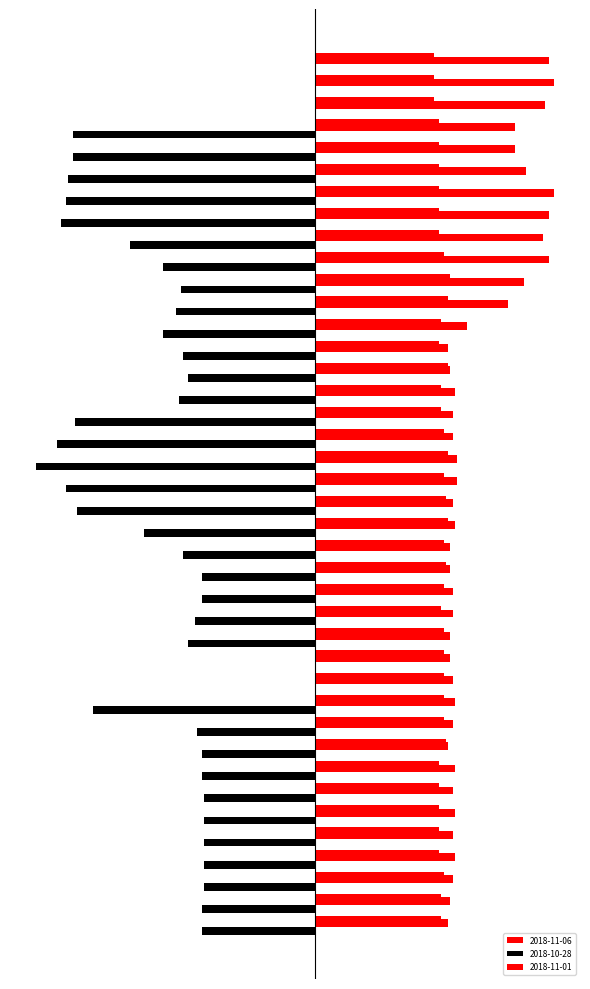

What is the difference between the second highest and minimum values in the 2018-11-06 series?

46